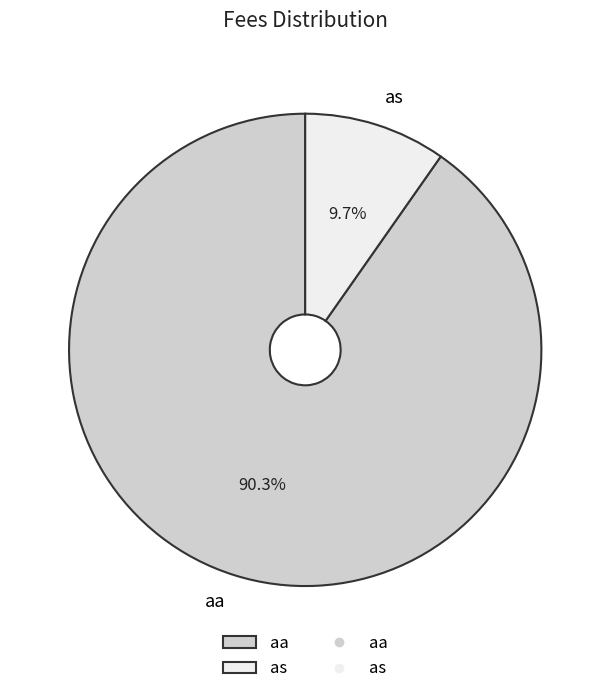

The aa slice represents 99% of the pie. True or false?

False